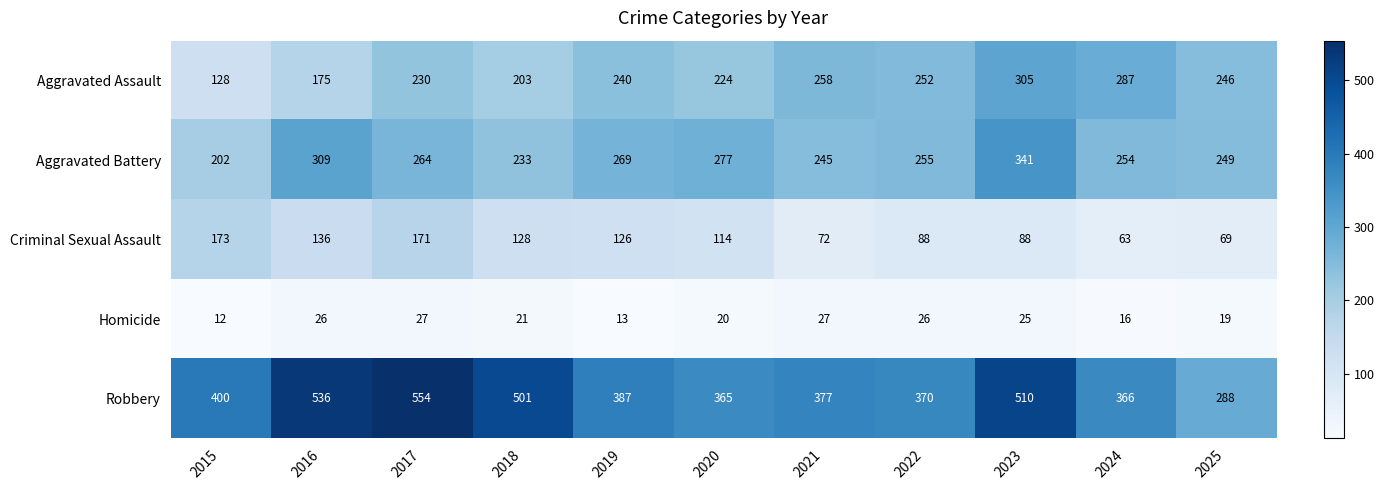

Where is Aggravated Assault nearest to the value 216?

2020